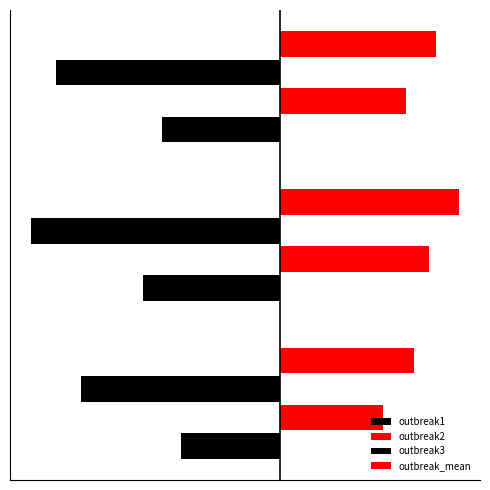

What is the highest value of the outbreak3 series?

-0.9